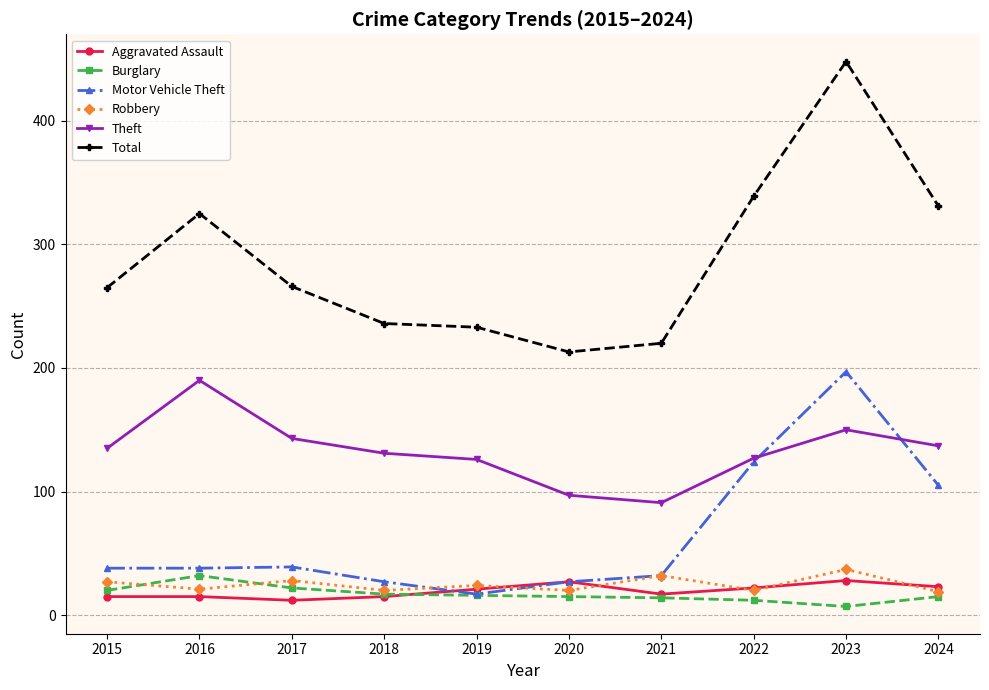

List the series in order of their peak value, lowest first.

Aggravated Assault, Burglary, Robbery, Theft, Motor Vehicle Theft, Total